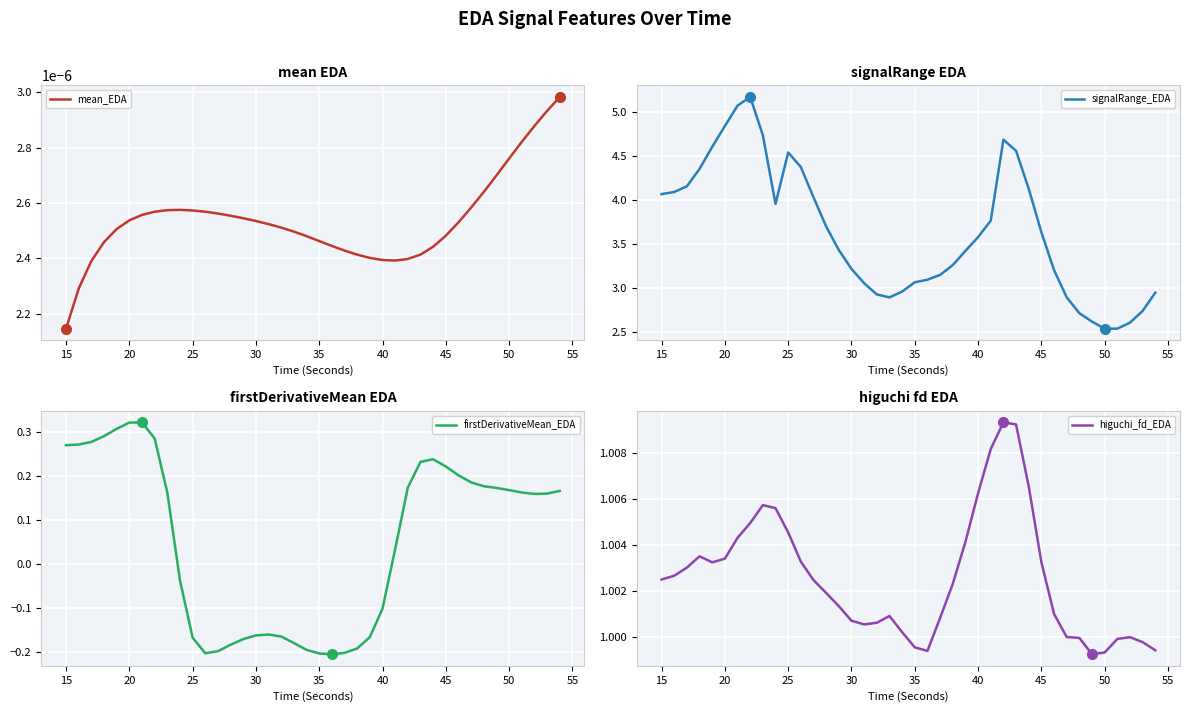

What is the maximum value for higuchi_fd_EDA?

1.0